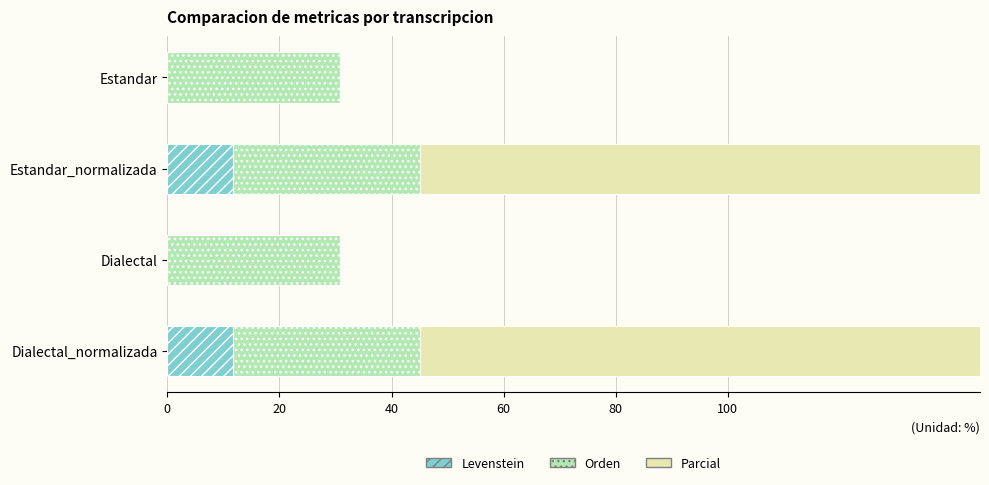

True or false: Levenstein has a value of 19.3 at Estandar_normalizada.

False